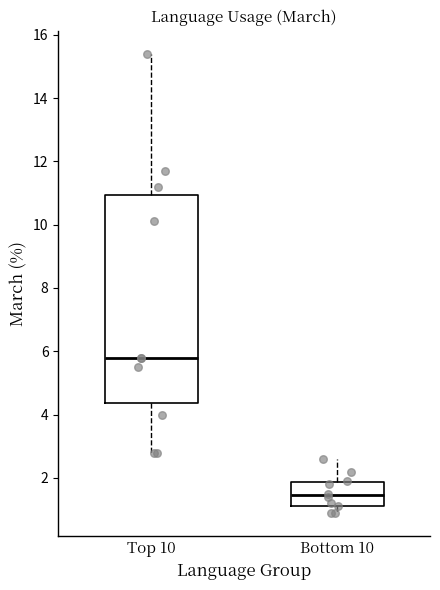

Reading left to right, transcribe this box plot: for each box, give where its median line is, the range the box spans, and where its two whiskers end, as read against the y-axis. The values are not printed on the chart, so give them approximately, as read against the axis.

Top 10: median 5.8, box 4.4 to 11.0, whiskers 2.8 to 15.4
Bottom 10: median 1.4, box 1.2 to 1.8, whiskers 1.0 to 2.6